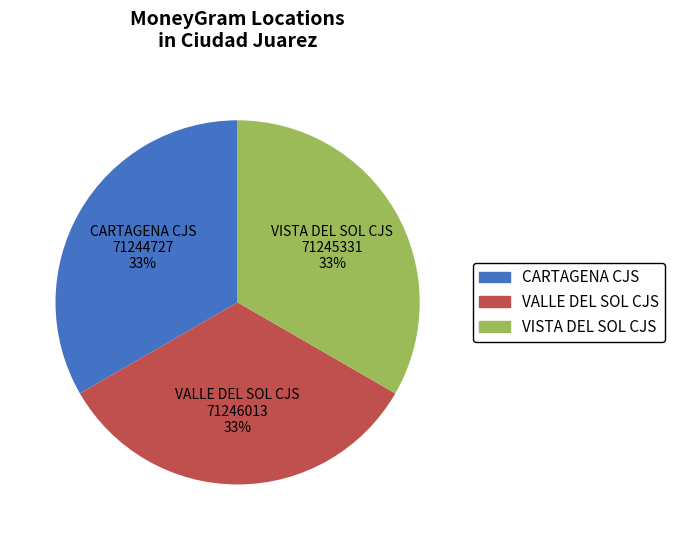

What percentage is the VALLE DEL SOL CJS slice, to the nearest percent?

33%